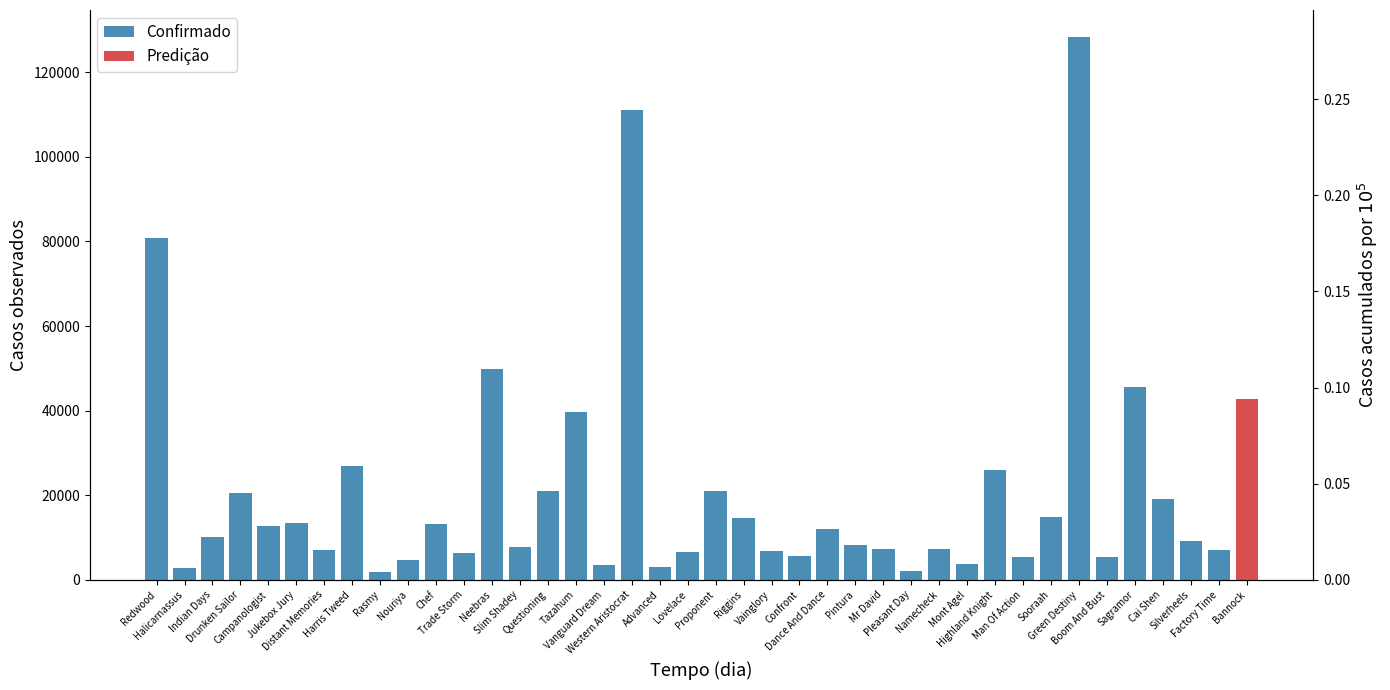

What is the label of the 18th bar from the left?

Western Aristocrat